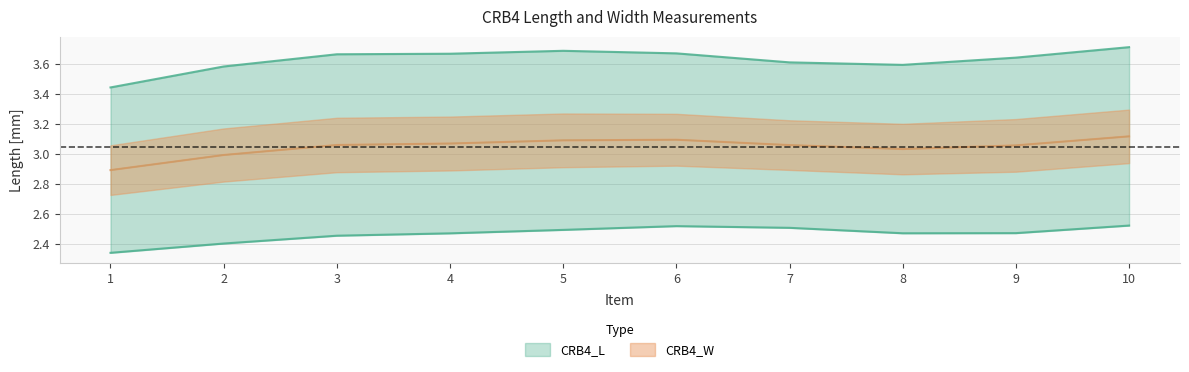

How many CRB4_L values are between 3 and 4?

10